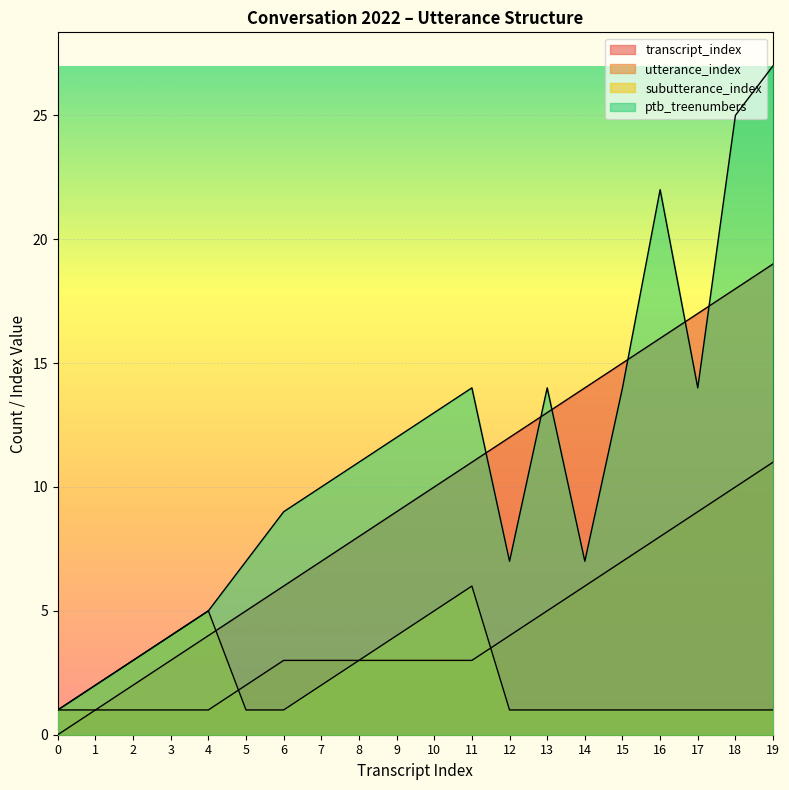

True or false: subutterance_index has more than 1 points higher than both neighbors.

True